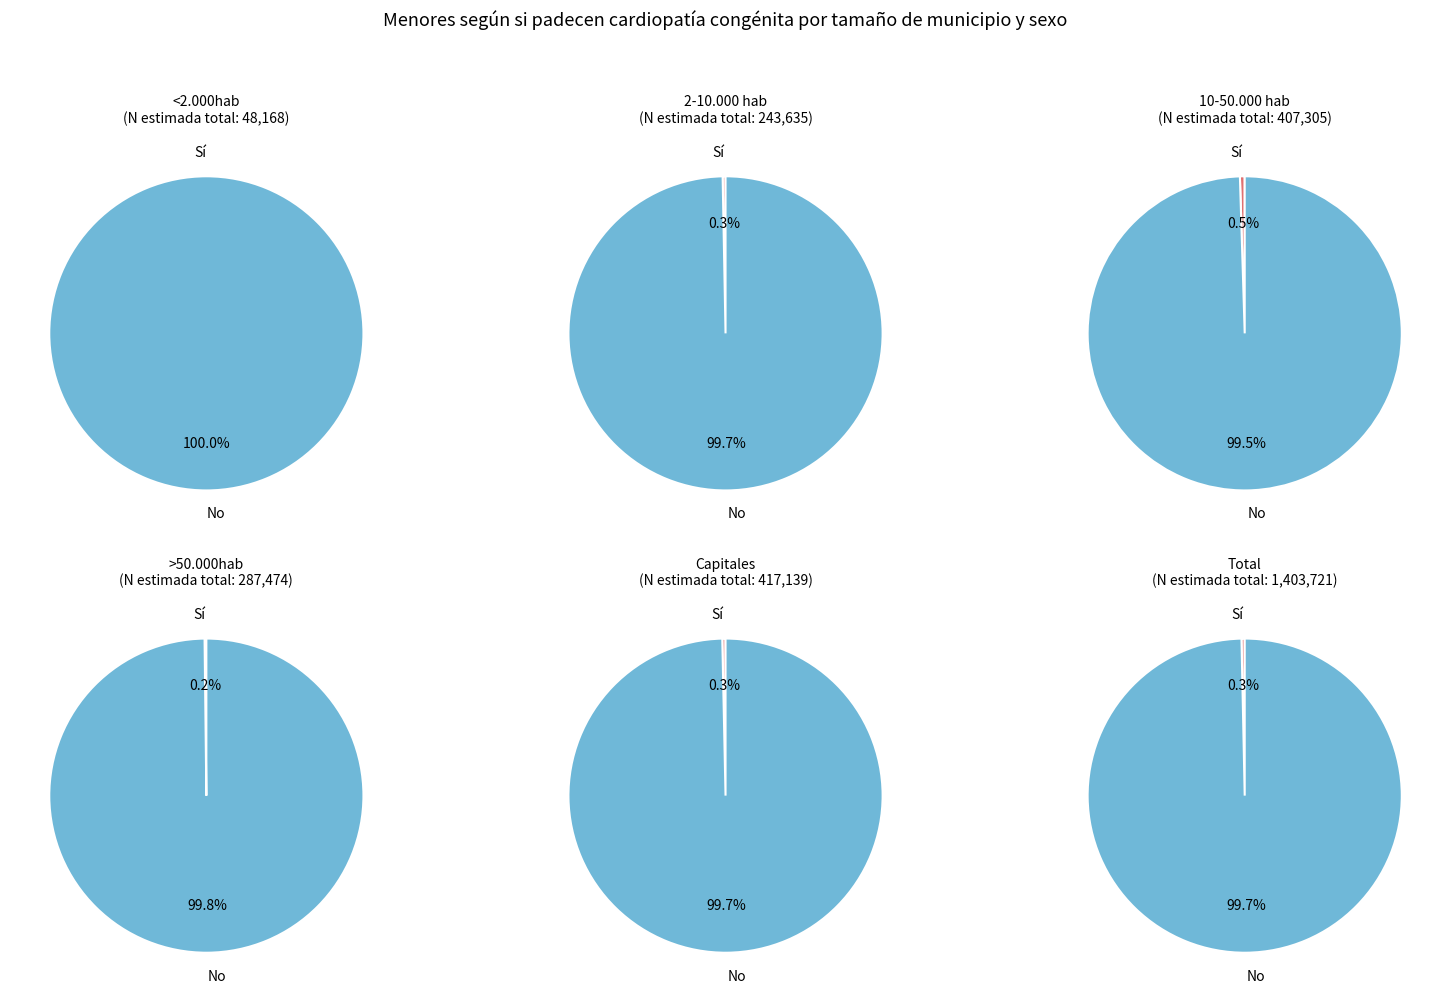

True or false: 10-50.000 hab accounts for 24% of the total.

False